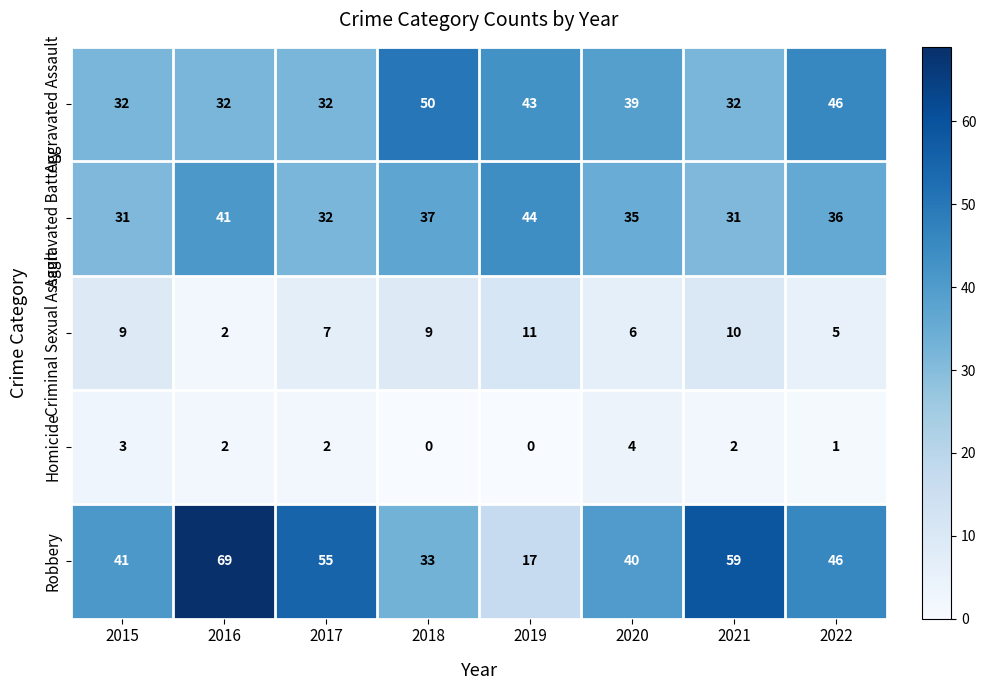

What is the spread (max minus min) of values at 2017?

53